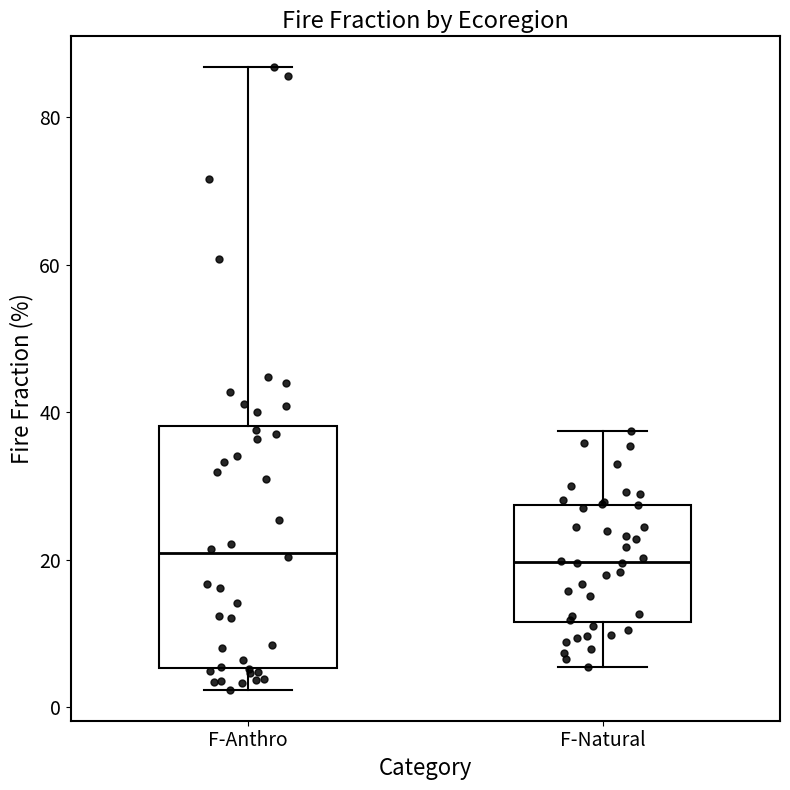

Reading left to right, transcribe this box plot: for each box, give where its median line is, the range the box spans, and where its two whiskers end, as read against the y-axis. The values are not printed on the chart, so give them approximately, as read against the axis.

F-Anthro: median 20, box 6 to 38, whiskers 2 to 86
F-Natural: median 20, box 12 to 28, whiskers 6 to 38